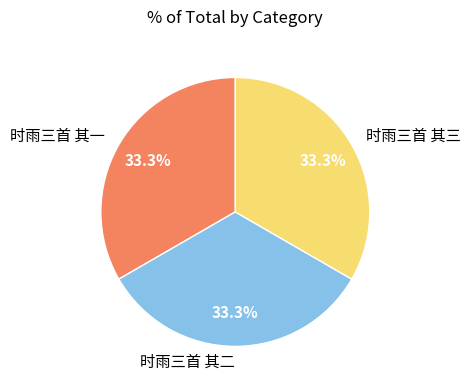

What percentage do 时雨三首 其一 and 时雨三首 其二 together represent?

66.7%